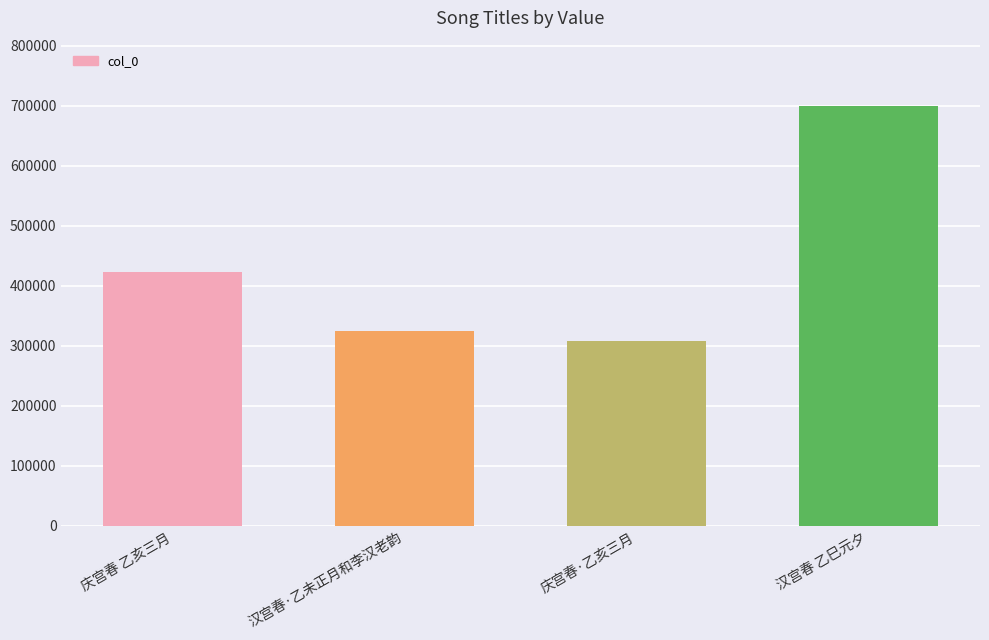

List the labels in order of value, smallest first.

庆宫春·乙亥三月, 汉宫春·乙未正月和李汉老韵, 庆宫春 乙亥三月, 汉宫春 乙巳元夕